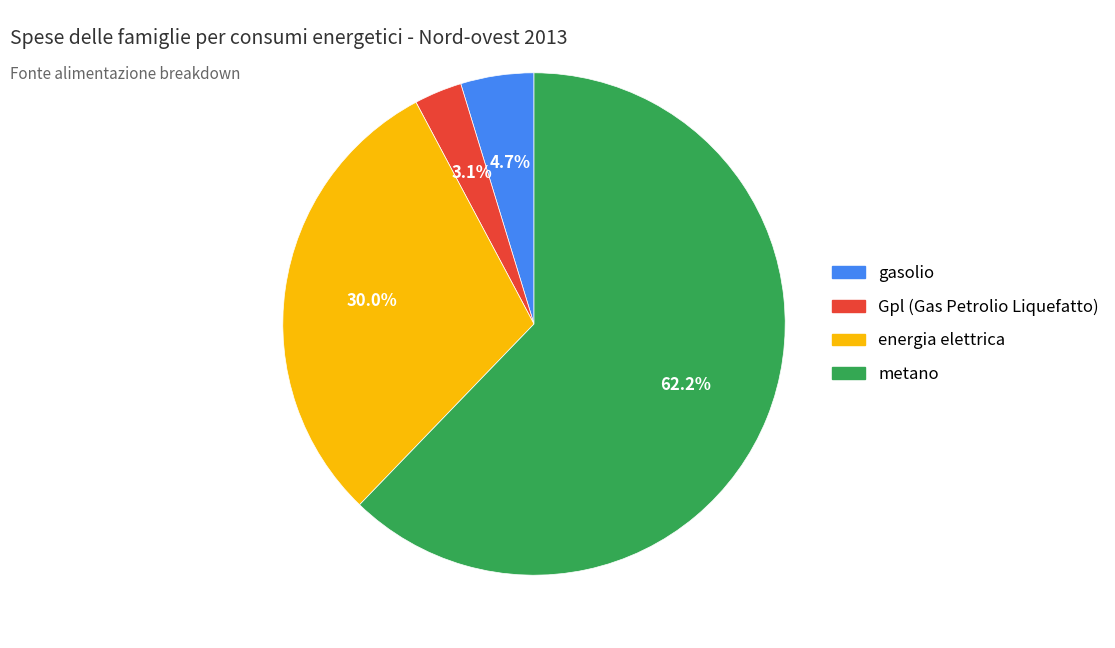

The metano slice represents 77% of the pie. True or false?

False